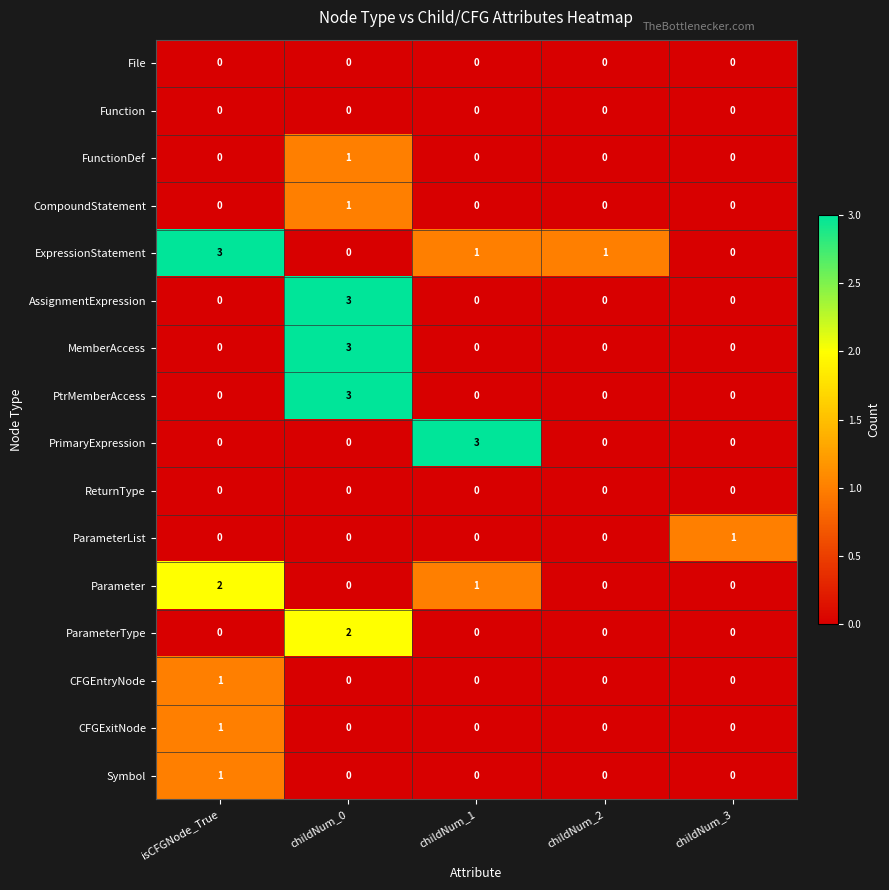

Where does the ExpressionStatement series first go above 1?

isCFGNode_True